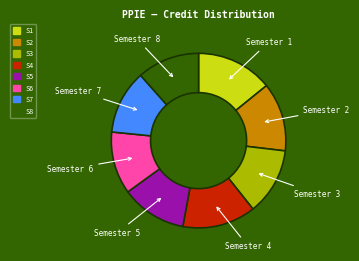

Count the number of slices in the pie.

8